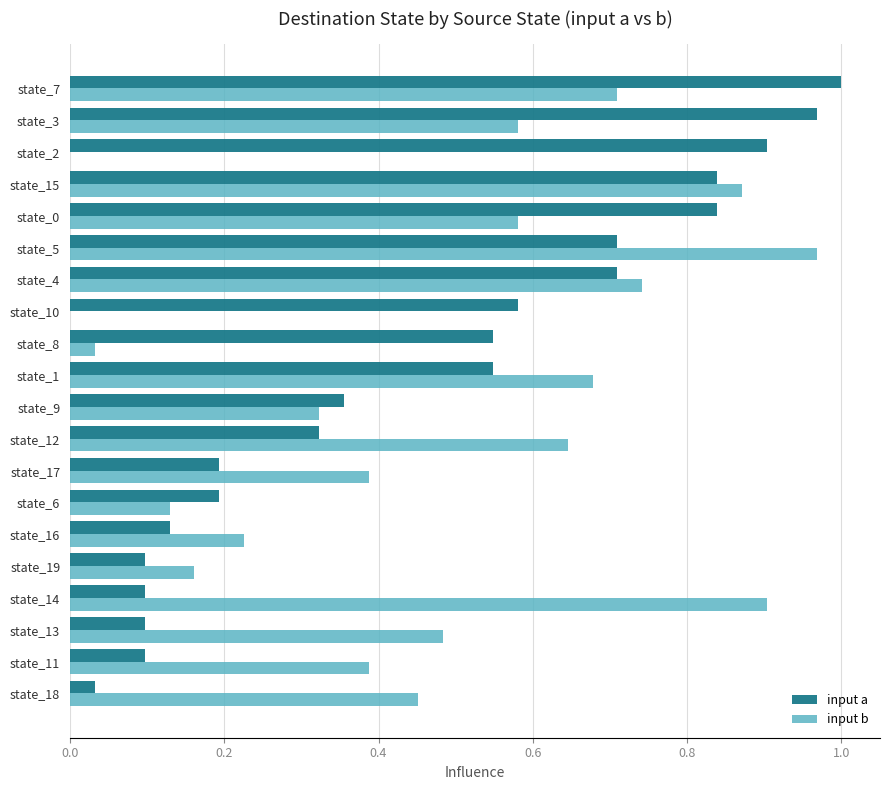

Which series changed the most between state_17 and state_2?

input a